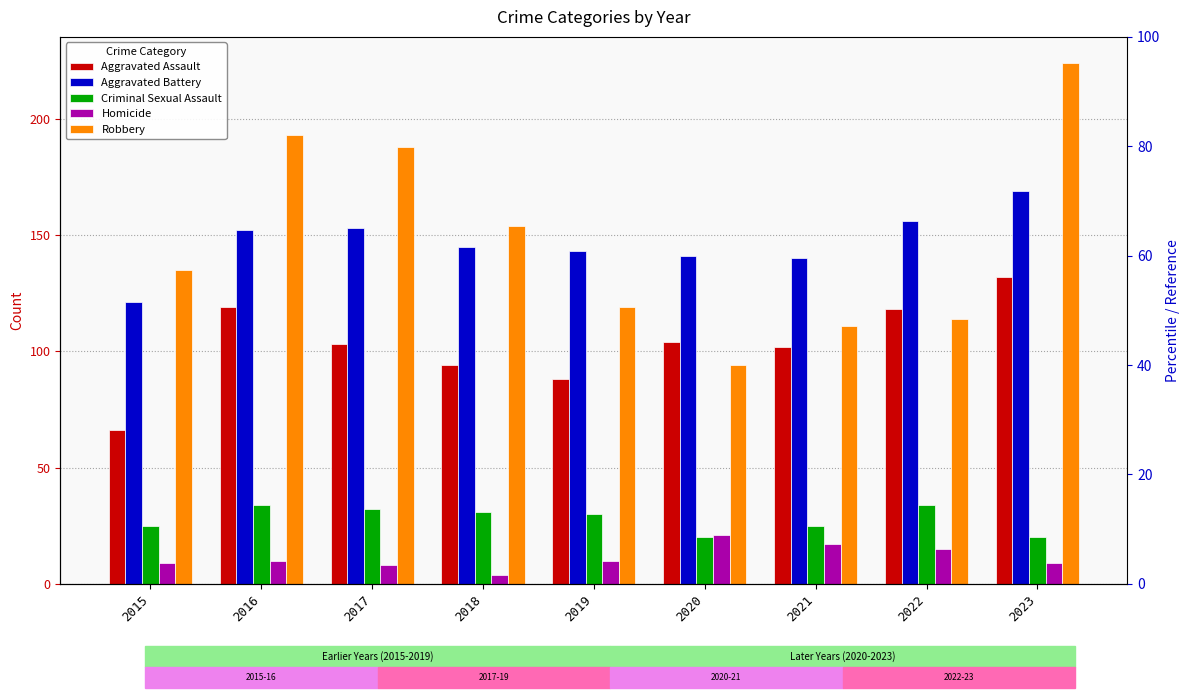

Reading right to left, what are all the values shown in this chart?

Aggravated Assault: 132	118	102	104	88	94	103	119	66
Aggravated Battery: 169	156	140	141	143	145	153	152	121
Criminal Sexual Assault: 20	34	25	20	30	31	32	34	25
Homicide: 9	15	17	21	10	4	8	10	9
Robbery: 224	114	111	94	119	154	188	193	135